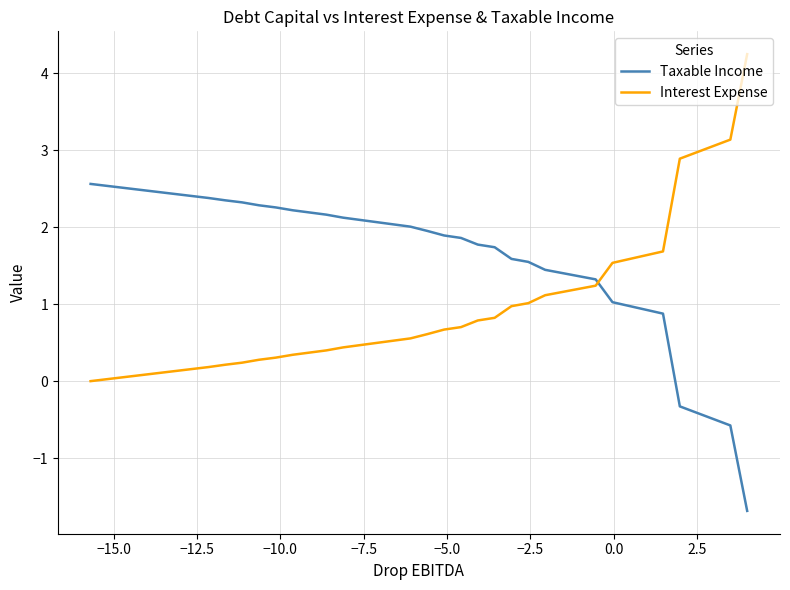

What is the smallest value displayed?

-1.7